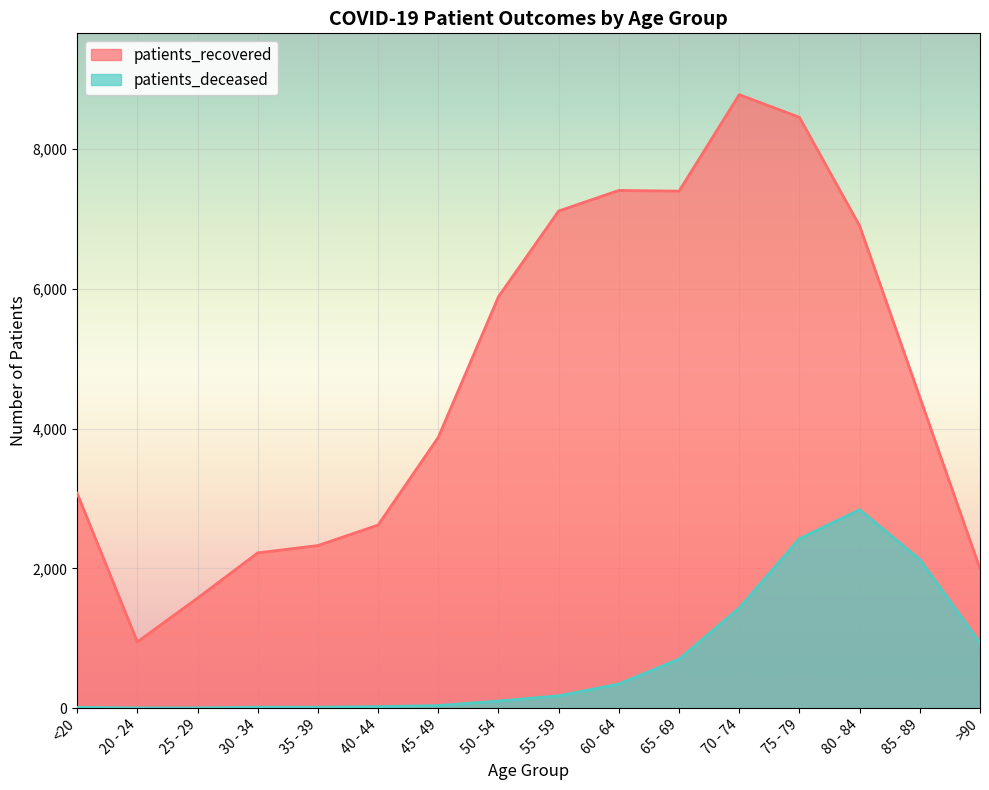

What is the minimum value for patients_deceased?

3